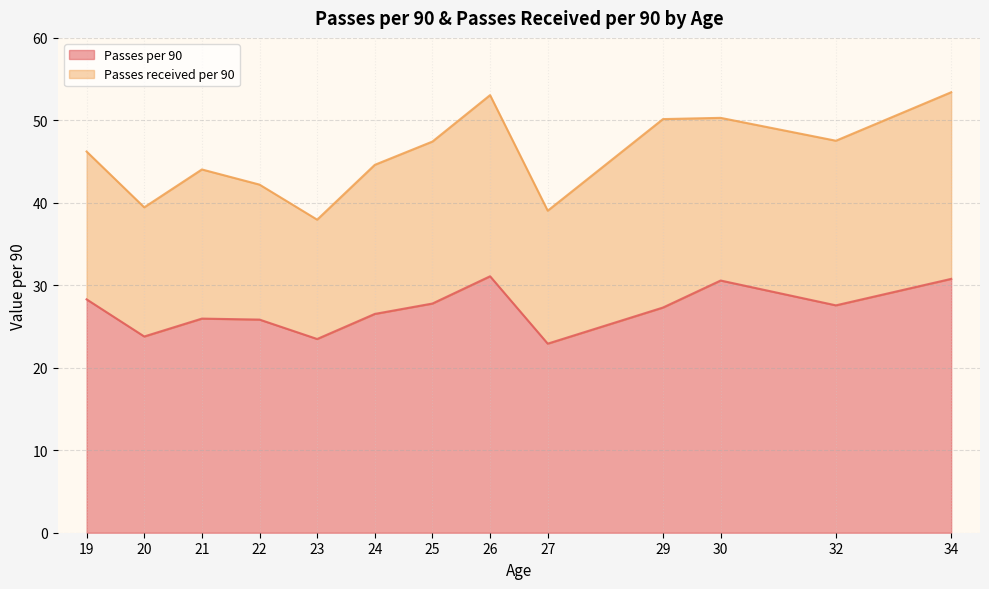

True or false: Passes per 90 and Passes received per 90 cross at least once.

False